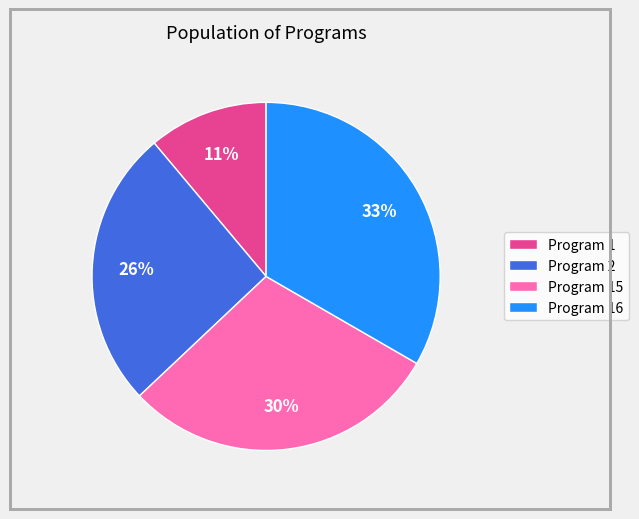

Count the number of slices in the pie.

4